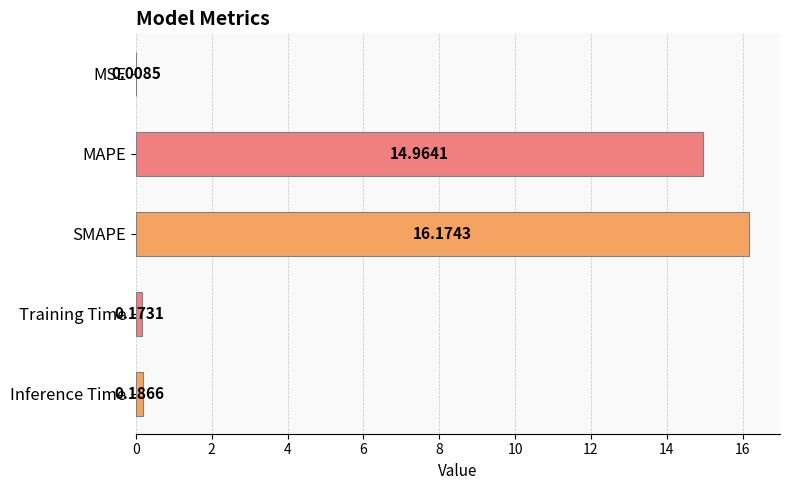

Are the bars grouped side by side (vs. stacked)?

No